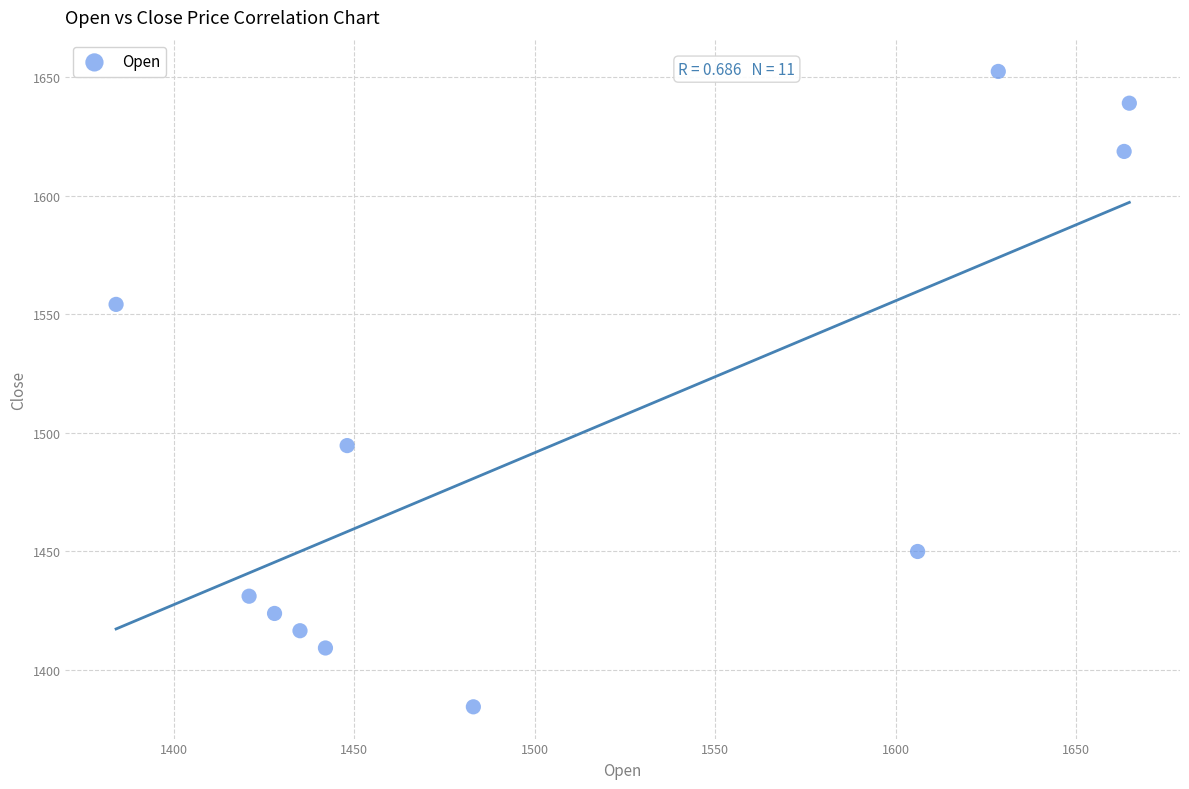

What Y value in the scatter plot is closest to 1518?

1494.6